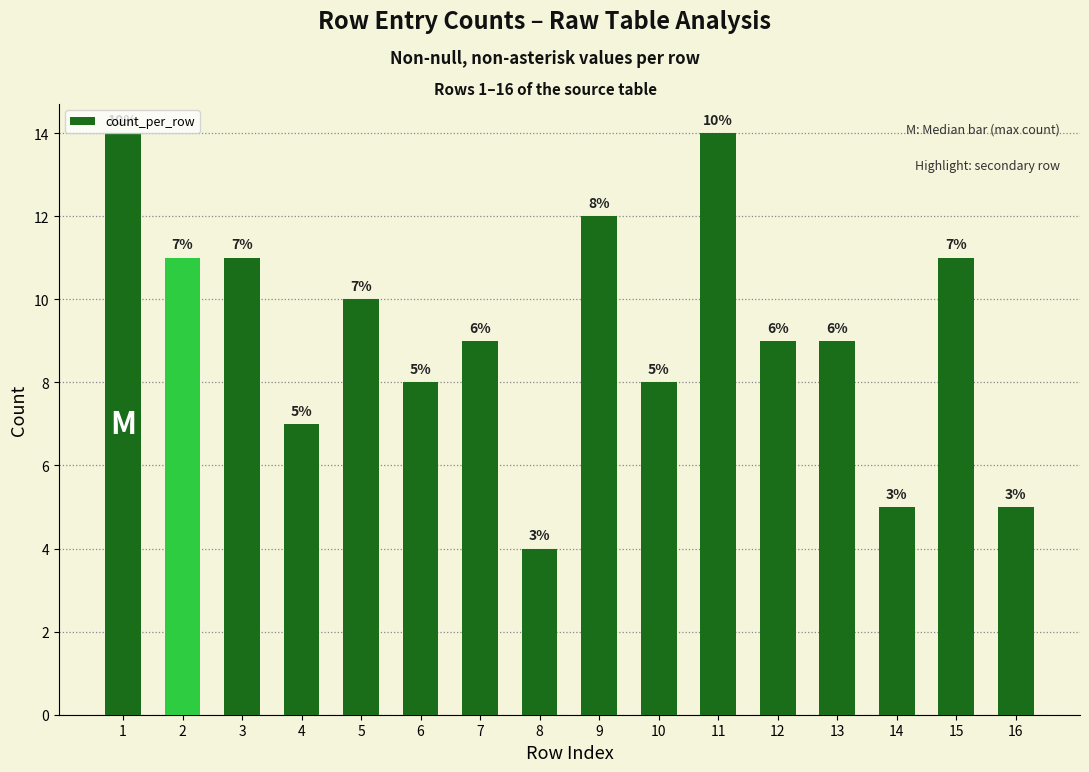

How many categories are shown in the chart?

16